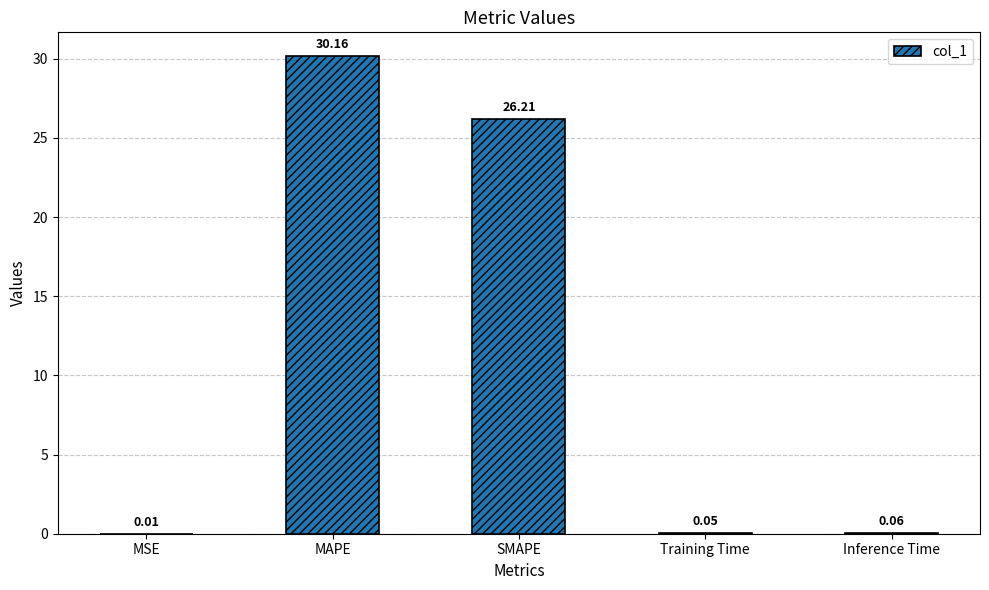

Where is the data nearest to the value 15?

SMAPE